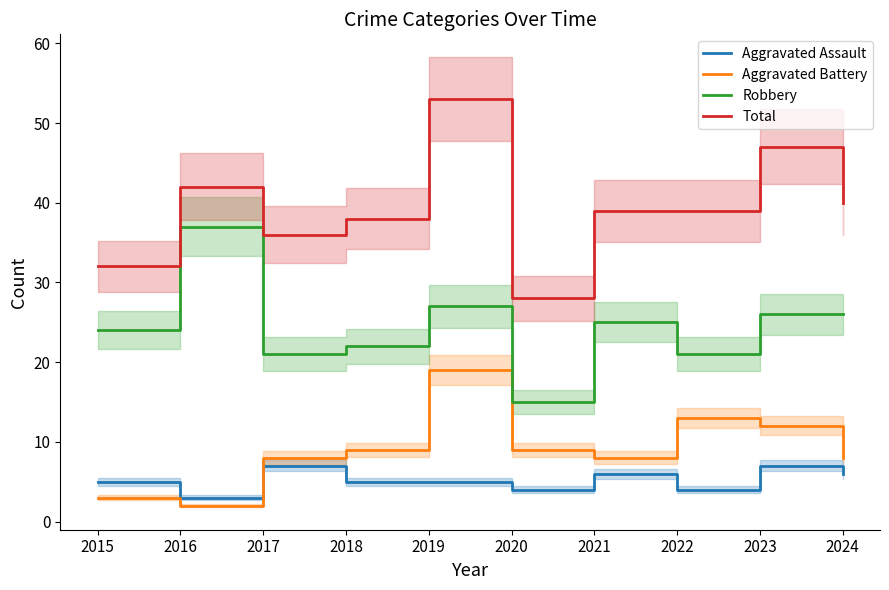

What is the value of the Robbery point at the 4th from the left?

22